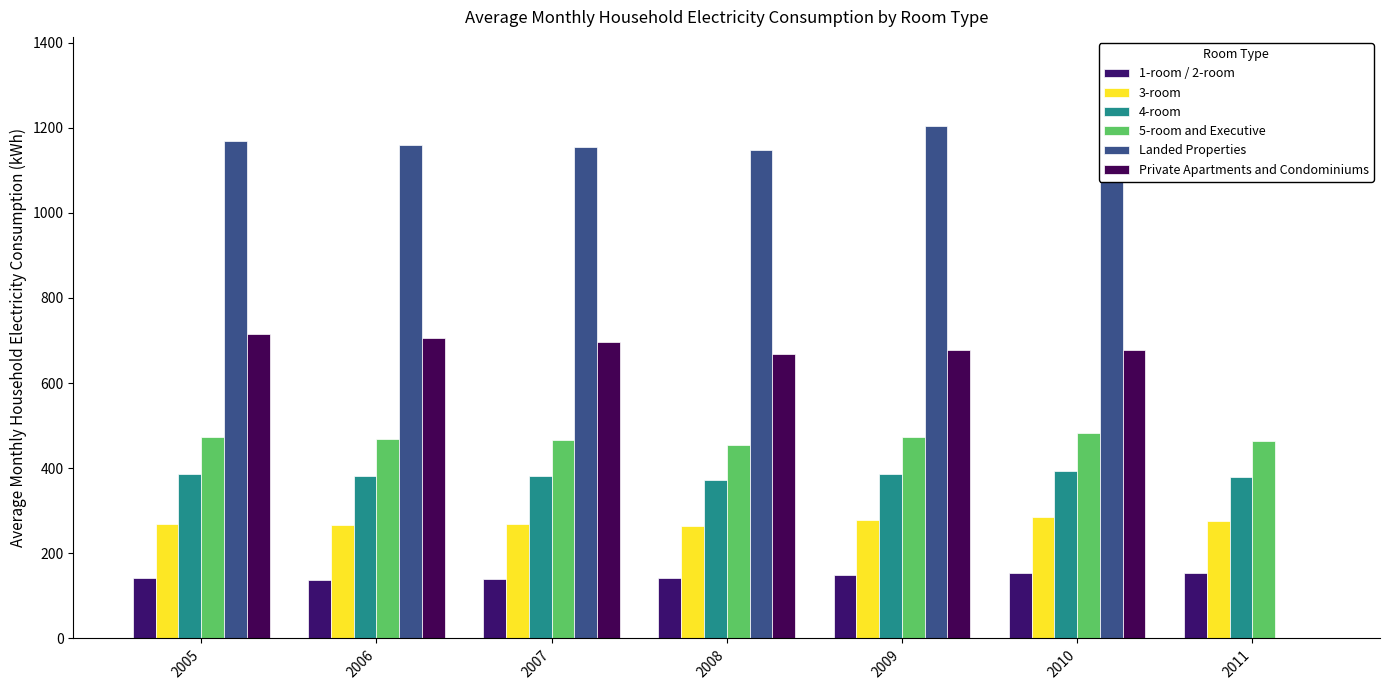

How many data points in 4-room are less than 381?

3